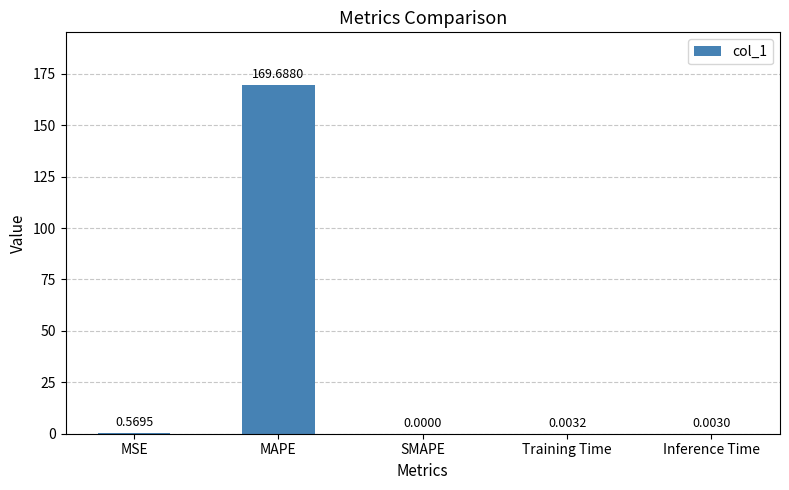

What is the sum of all values?

170.3